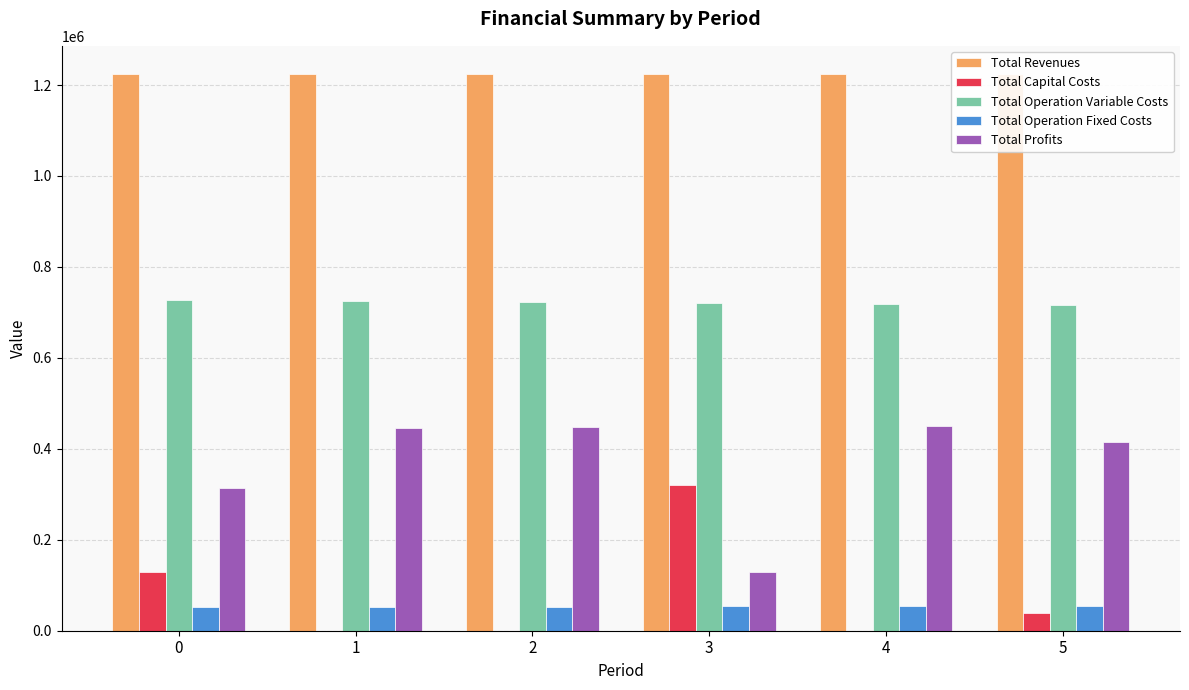

What are all the series names shown in the legend?

Total Revenues, Total Capital Costs, Total Operation Variable Costs, Total Operation Fixed Costs, Total Profits